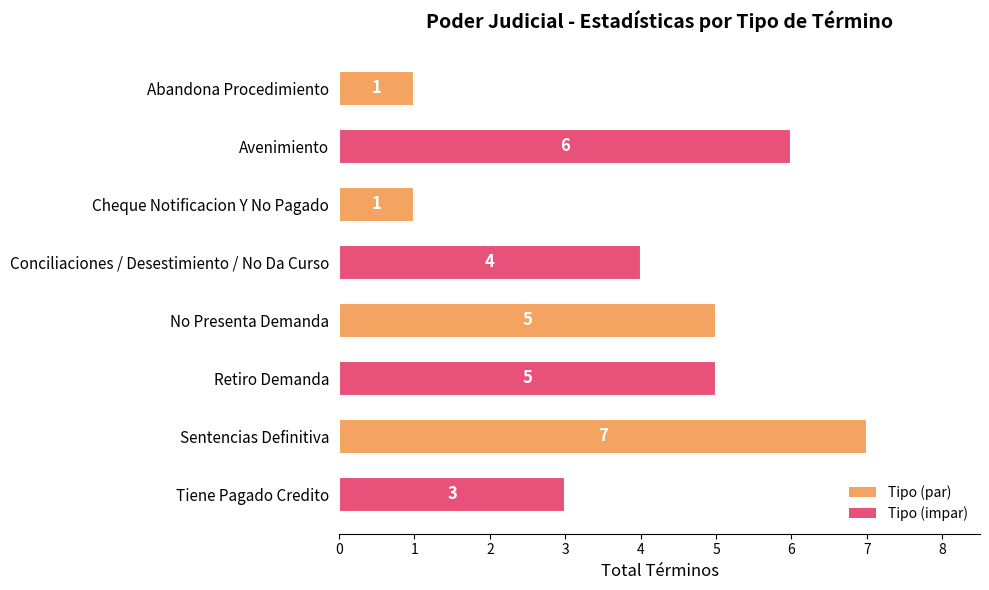

How many bars are there in total?

8